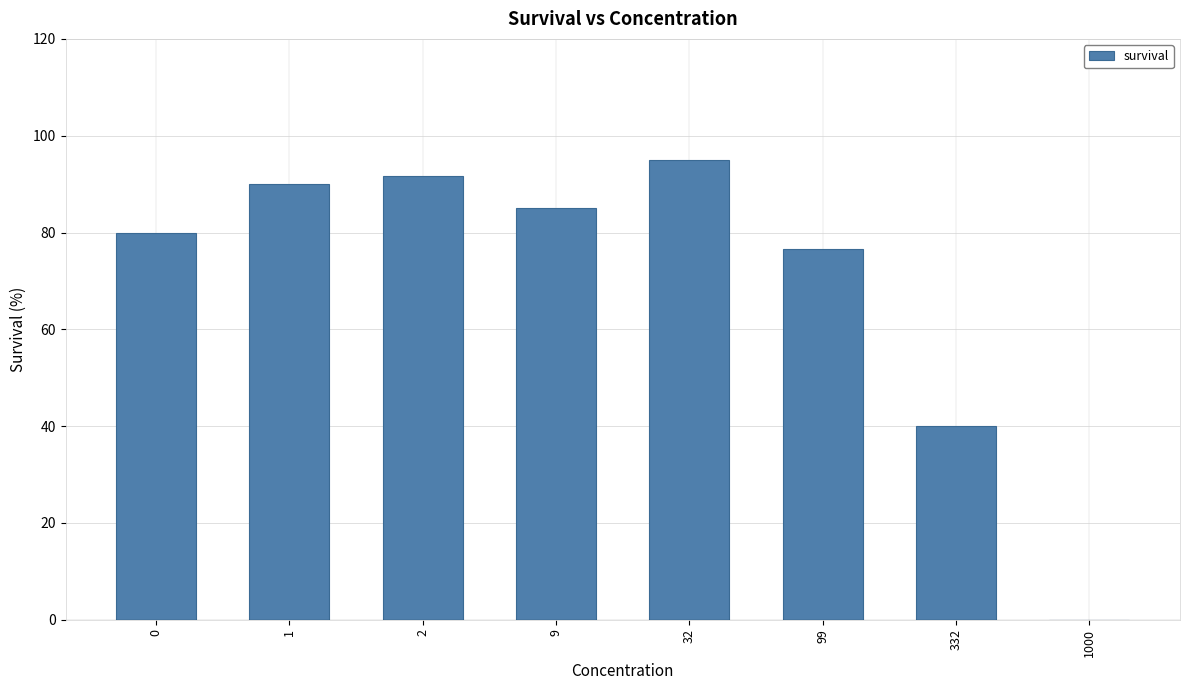

The value at 1 is 33.1. True or false?

False